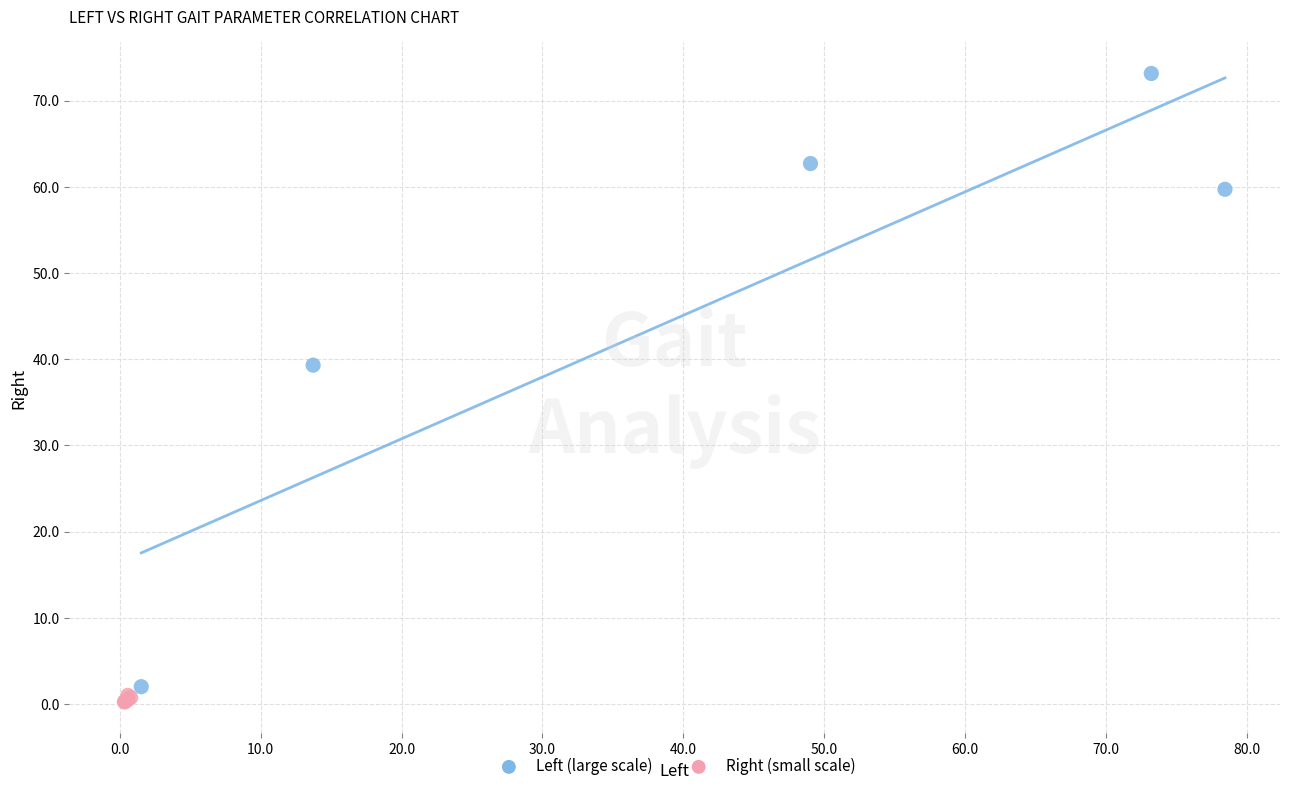

Which series has the widest spread of Y values?

Left (large scale)